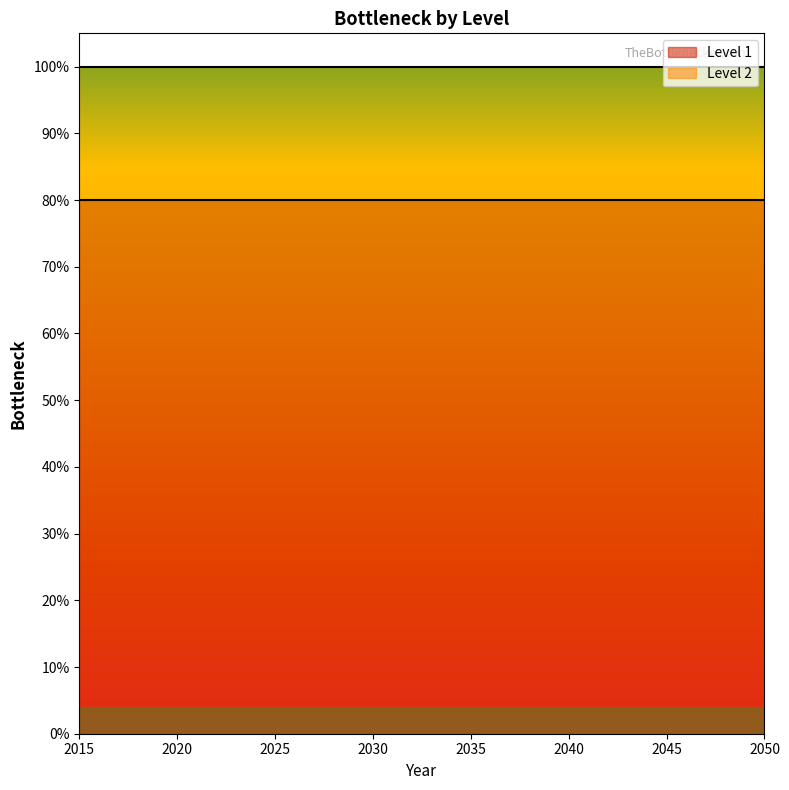

Is the value of Level 2 at 2045 greater than the value of Level 1 at 2030?

No